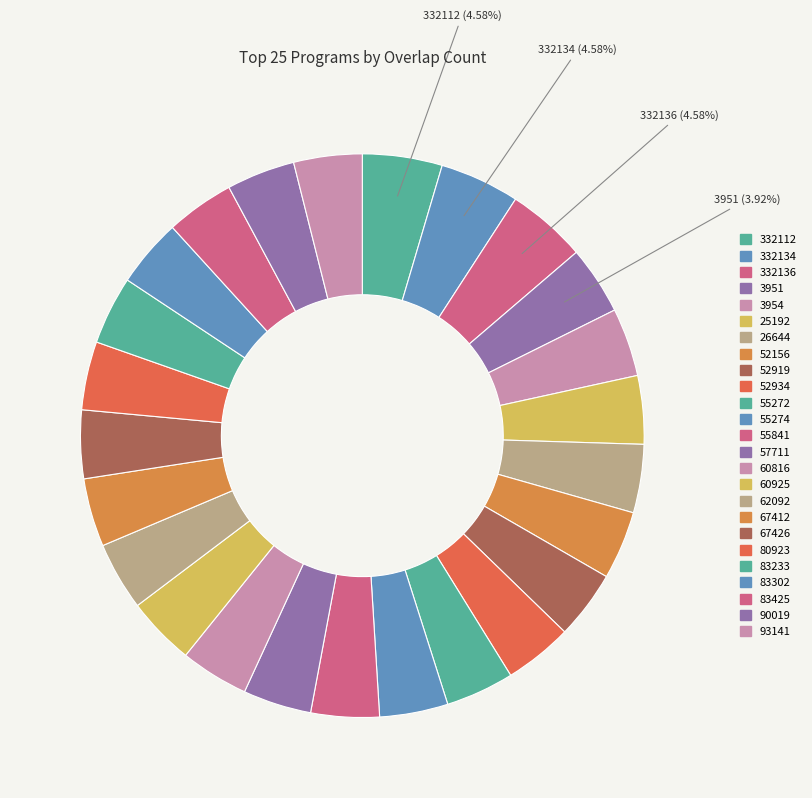

Count the number of slices in the pie.

25